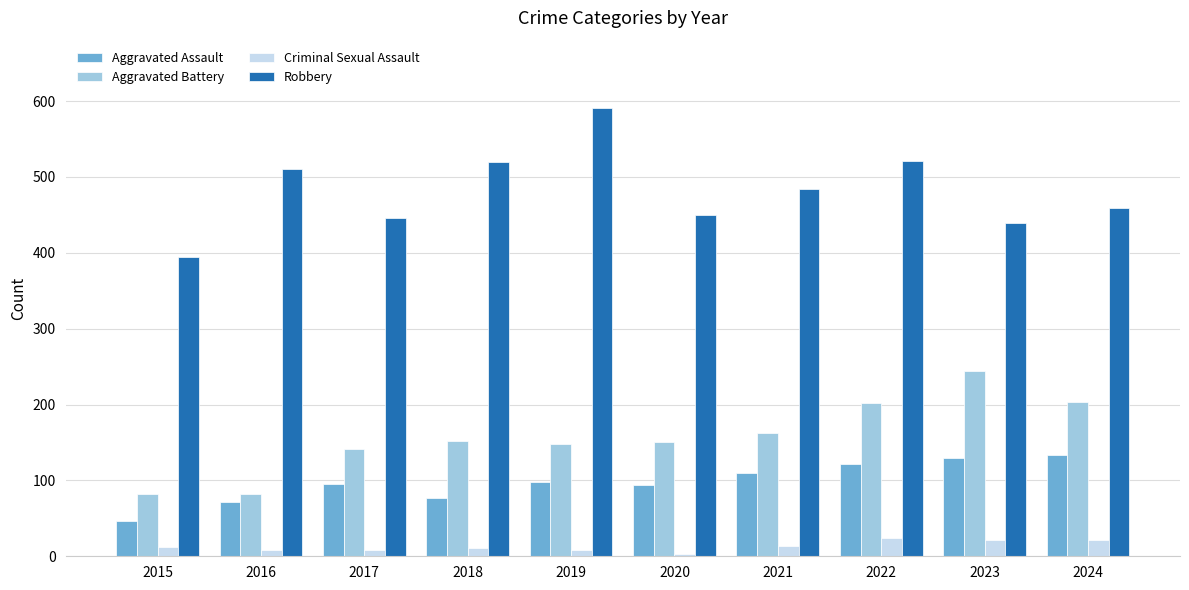

Which series has the largest total across all categories?

Robbery